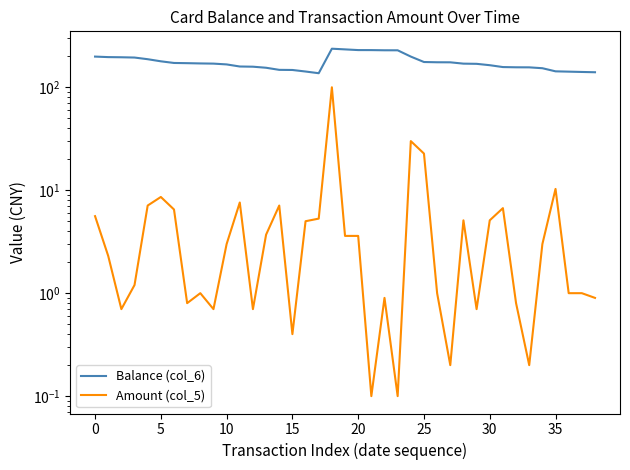

Rank the series by their average value, from highest to lowest.

Balance (col_6), Amount (col_5)